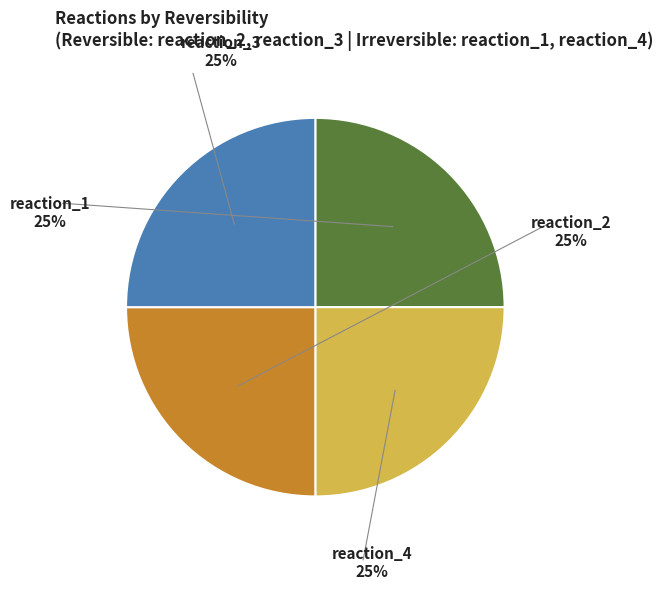

Does any single category account for the majority?

No